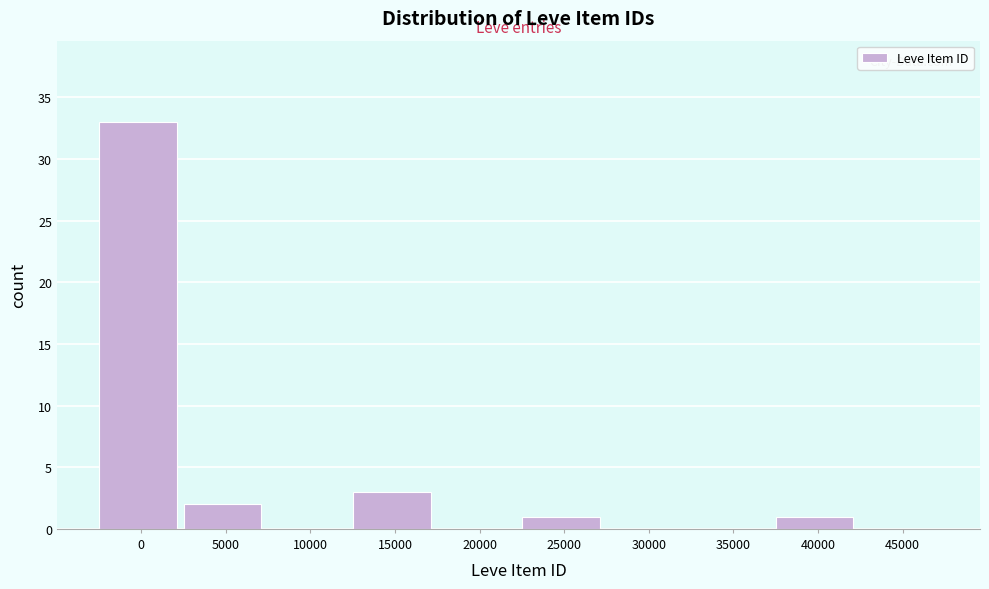

Reading left to right, what are all the values shown in this chart?

0=33	5000=2	10000=0	15000=3	20000=0	25000=1	30000=0	35000=0	40000=1	45000=0